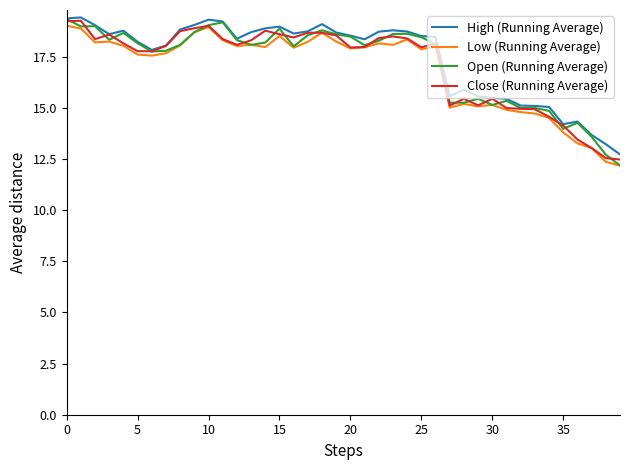

What is the maximum value for Close (Running Average)?

19.3